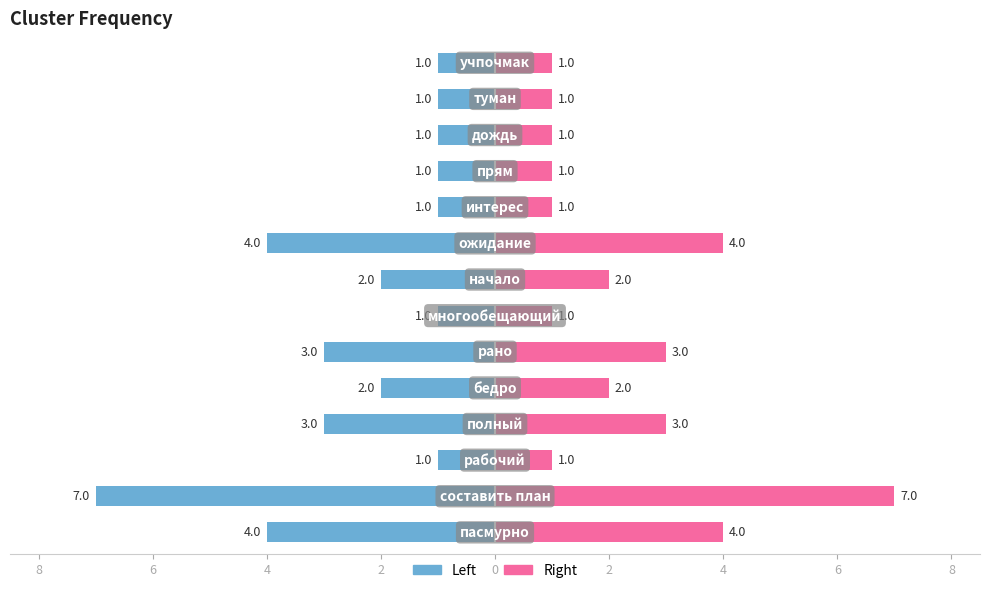

What is the maximum value shown in the chart?

7